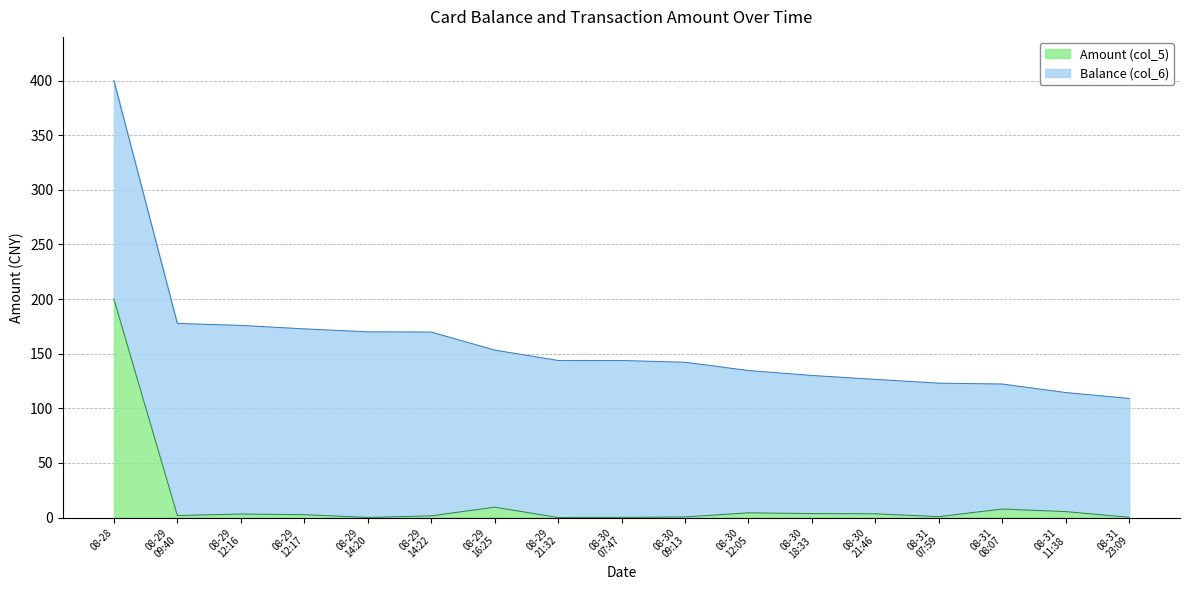

What is the value of the 12th point from the left?

3.6